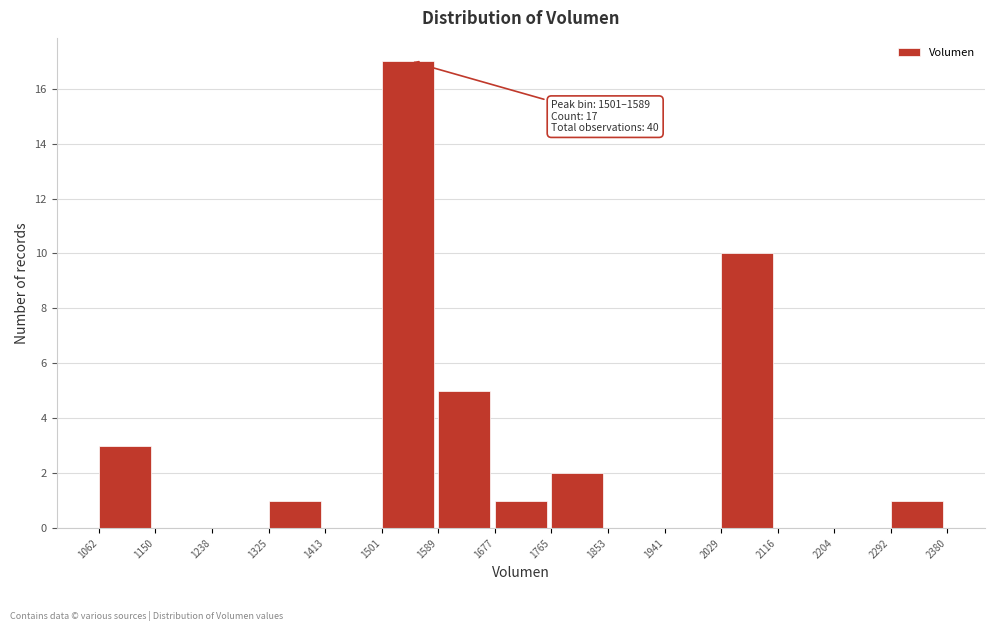

Which range on the x-axis has the tallest bar?

1501 to 1589